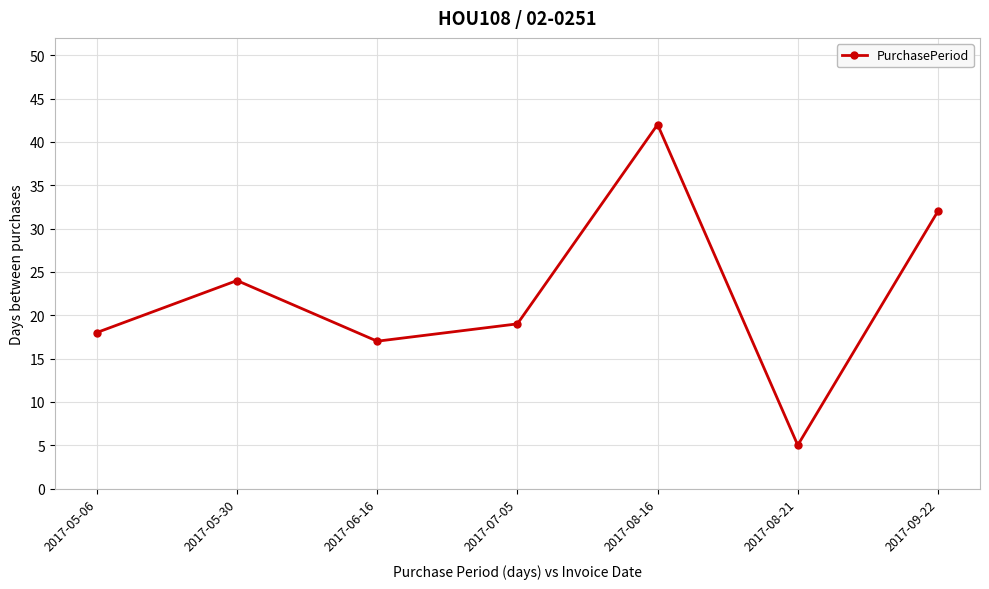

Read the value at 2017-08-16, to the nearest 5.

40